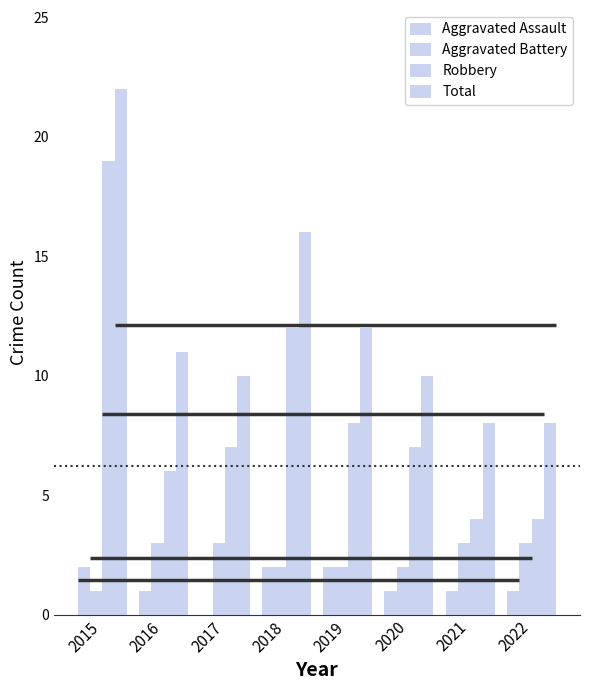

The Total series shows 5 at 2019. True or false?

False